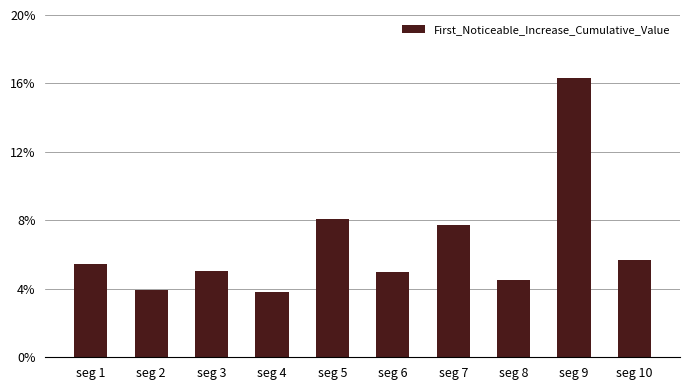

What is the sum of the values at seg 1 and seg 2?

0.1